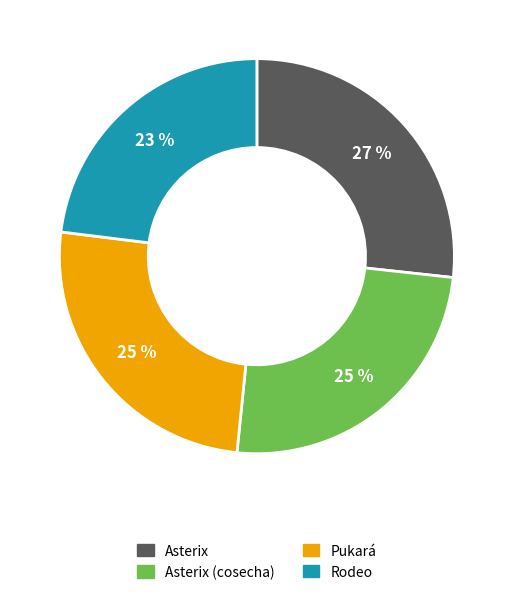

Is it true that Rodeo is 23% of the pie?

True